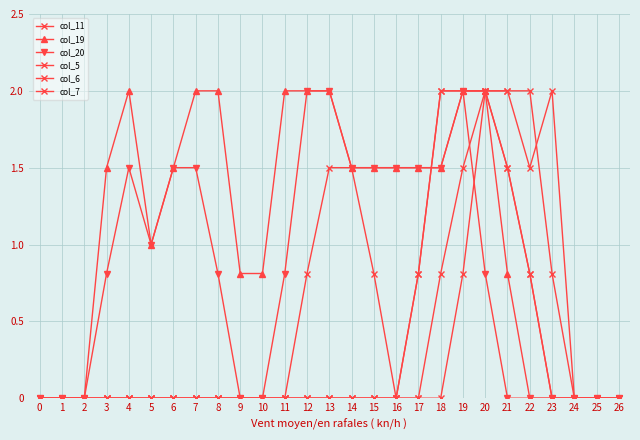

Is this an area chart (filled region under the line)?

No